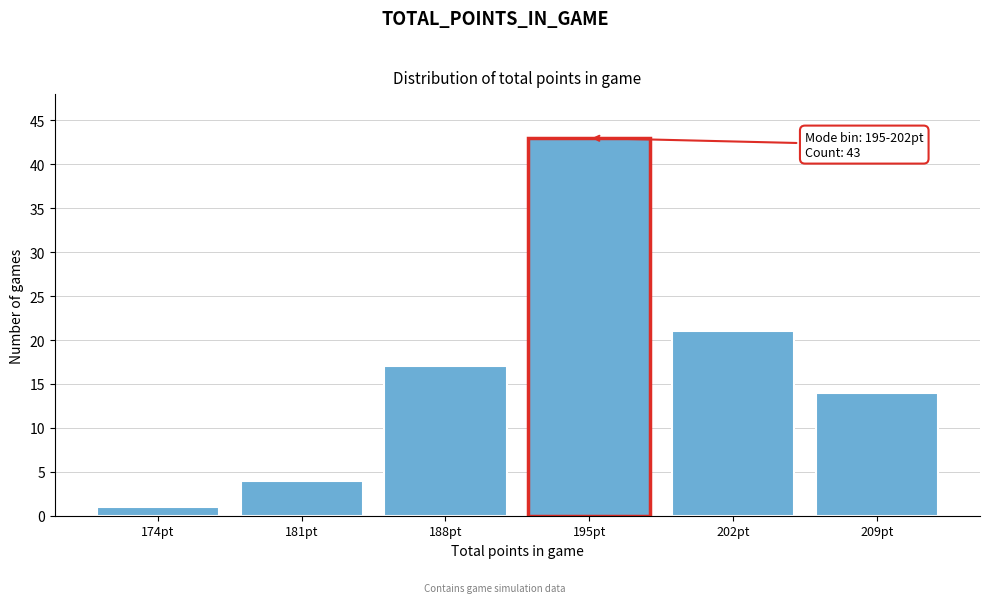

Reading left to right, transcribe all the data shown in this chart.

174pt=1	181pt=4	188pt=17	195pt=43	202pt=21	209pt=14